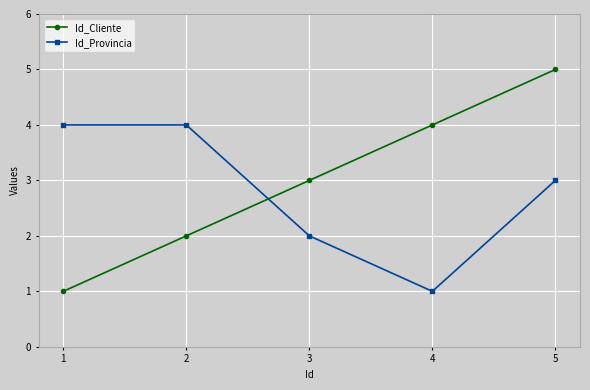

Reading left to right, transcribe all the data shown in this chart.

Id_Cliente: 1=1	2=2	3=3	4=4	5=5
Id_Provincia: 1=4	2=4	3=2	4=1	5=3